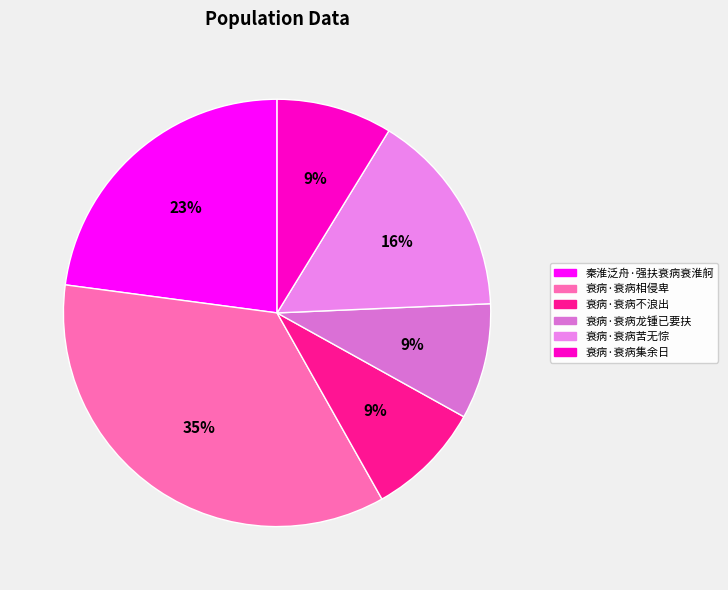

Count the number of slices in the pie.

6